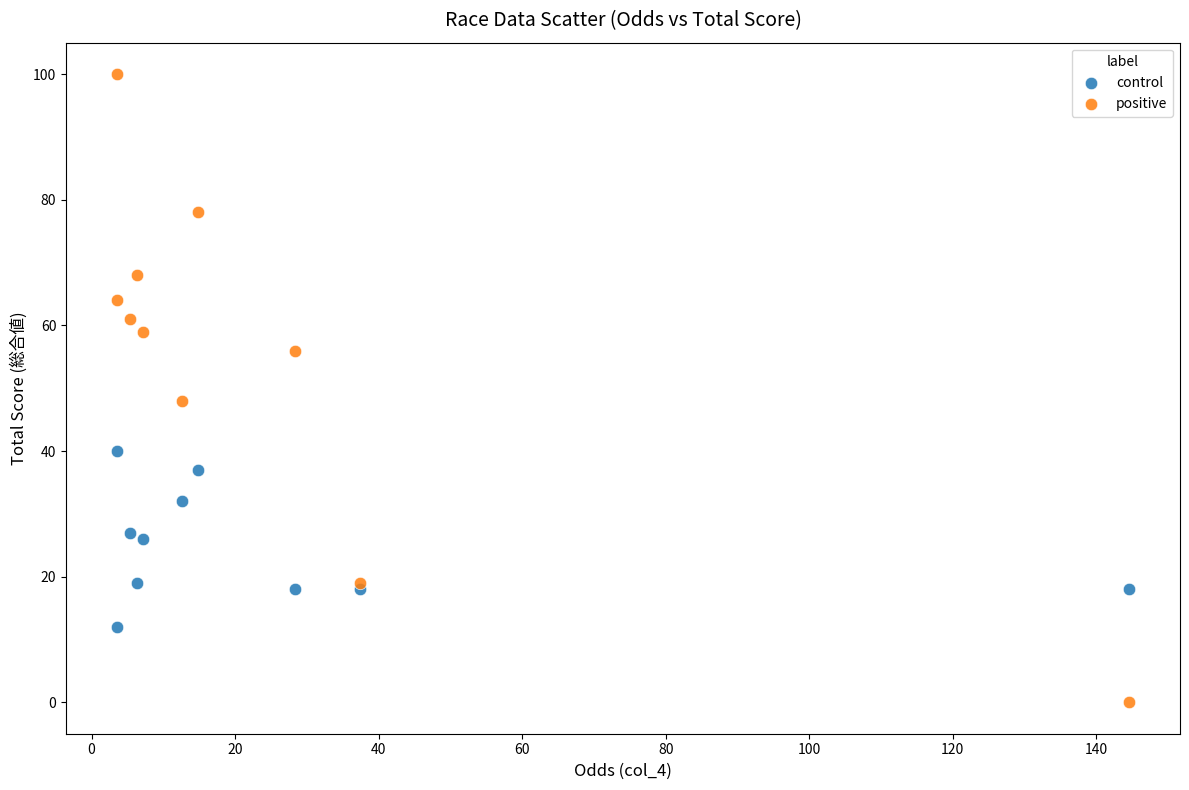

Which series contains the highest Y value?

positive